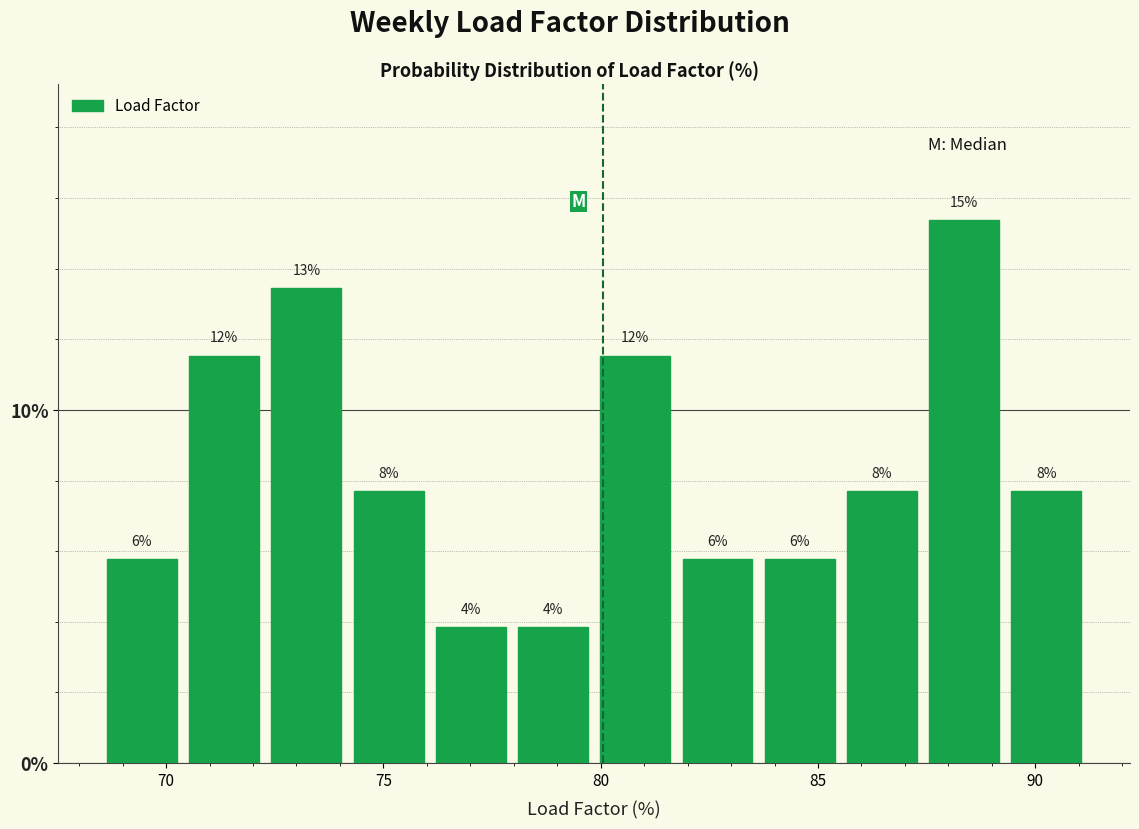

Read against the x-axis, roughly where is the centre of the tallest bar?

88.5